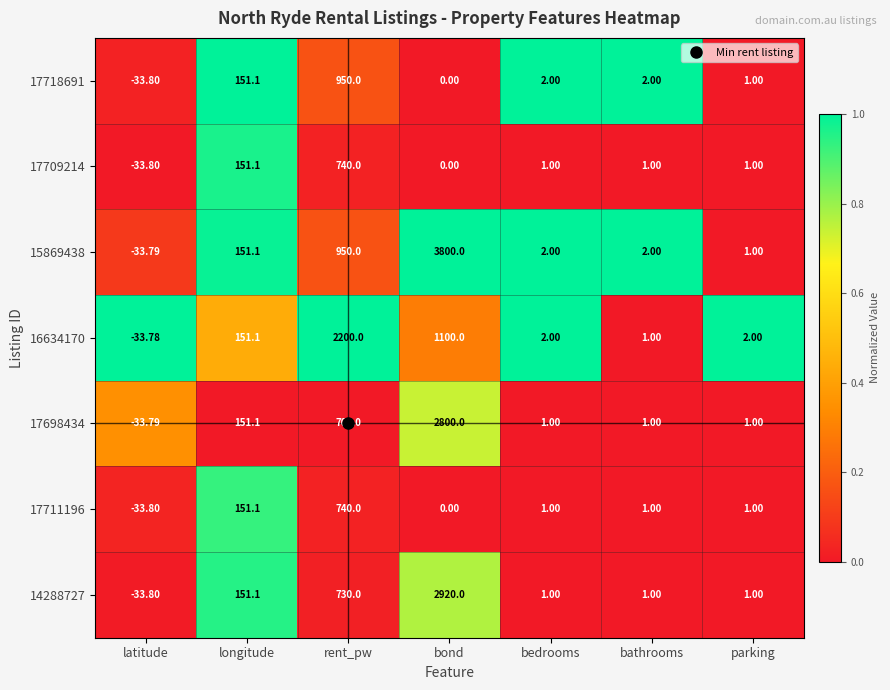

What is the total value across all series at bond?

10620.0